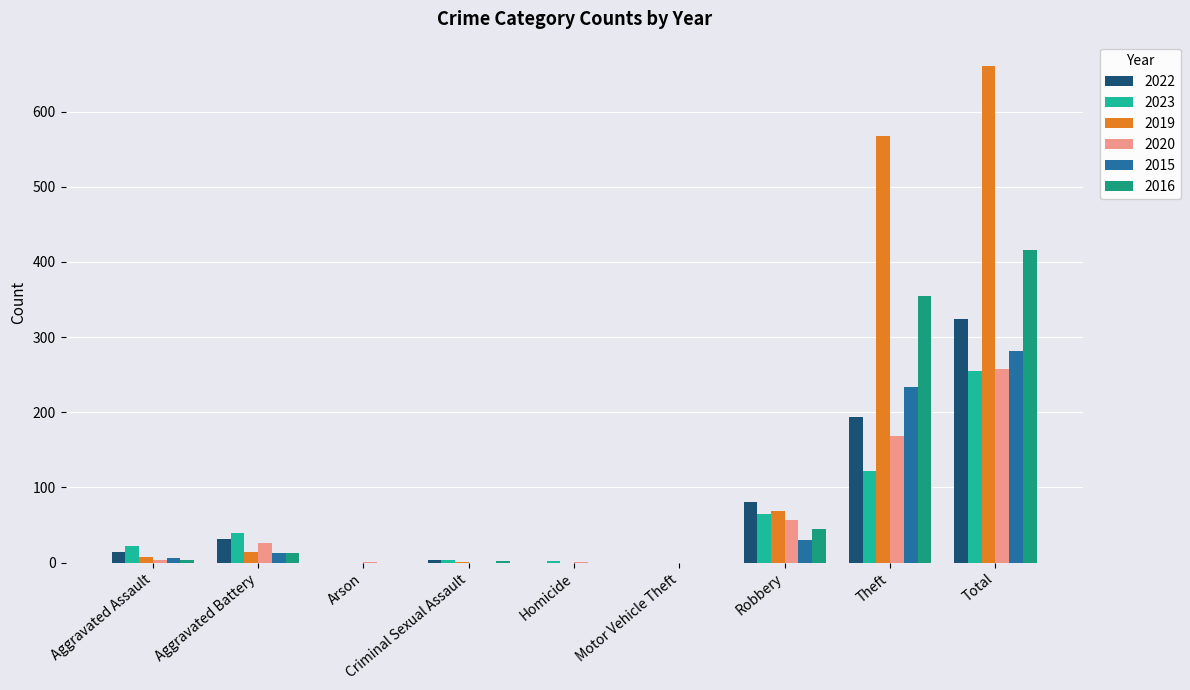

What is the sum of the 2015 values at Total and Motor Vehicle Theft?

282